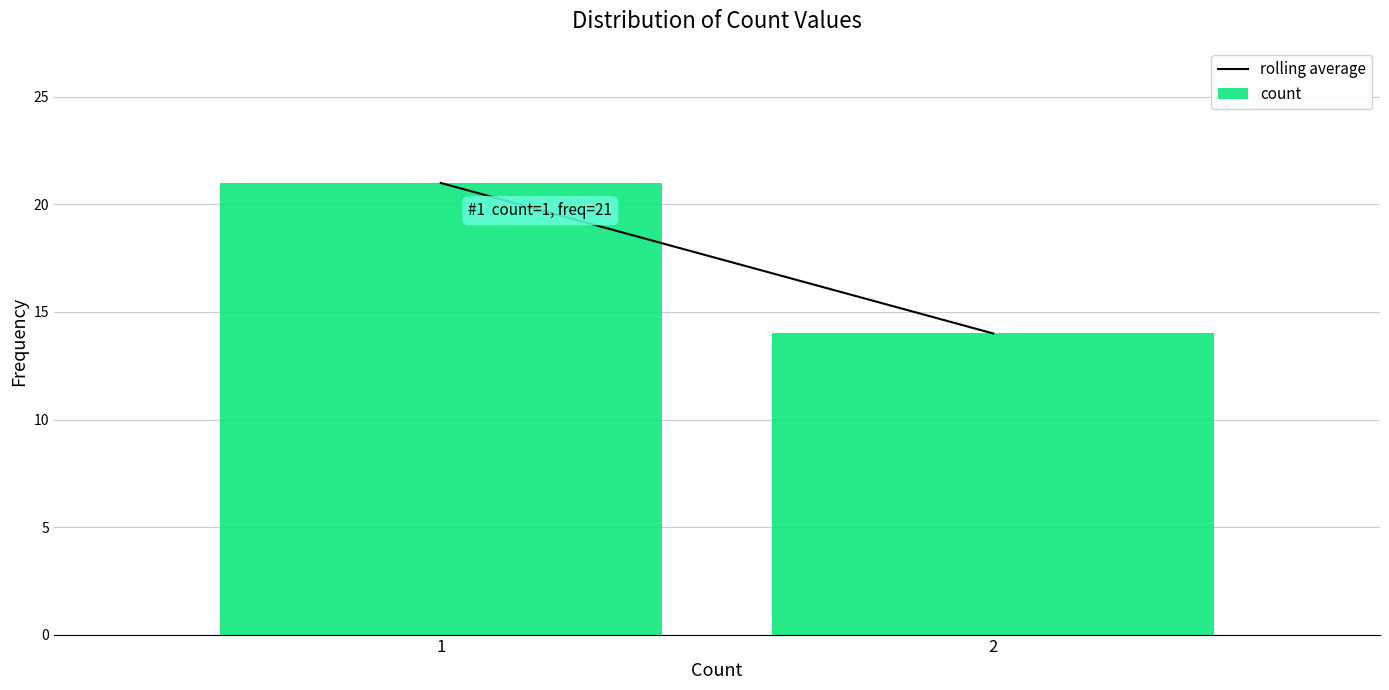

Reading right to left, list all the values displayed in this chart.

2=14	1=21